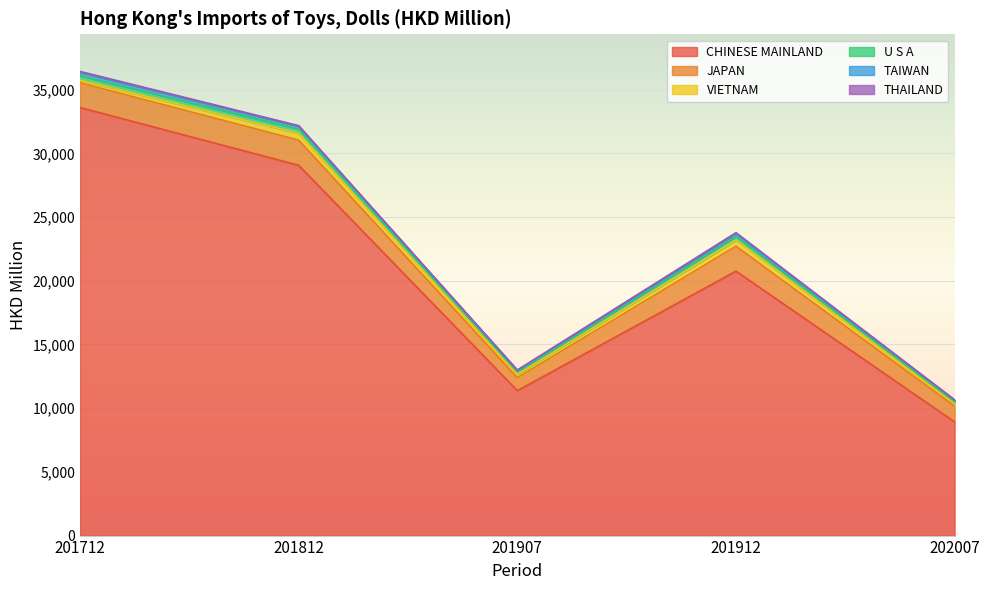

What is the sum of all TAIWAN values?

948.3